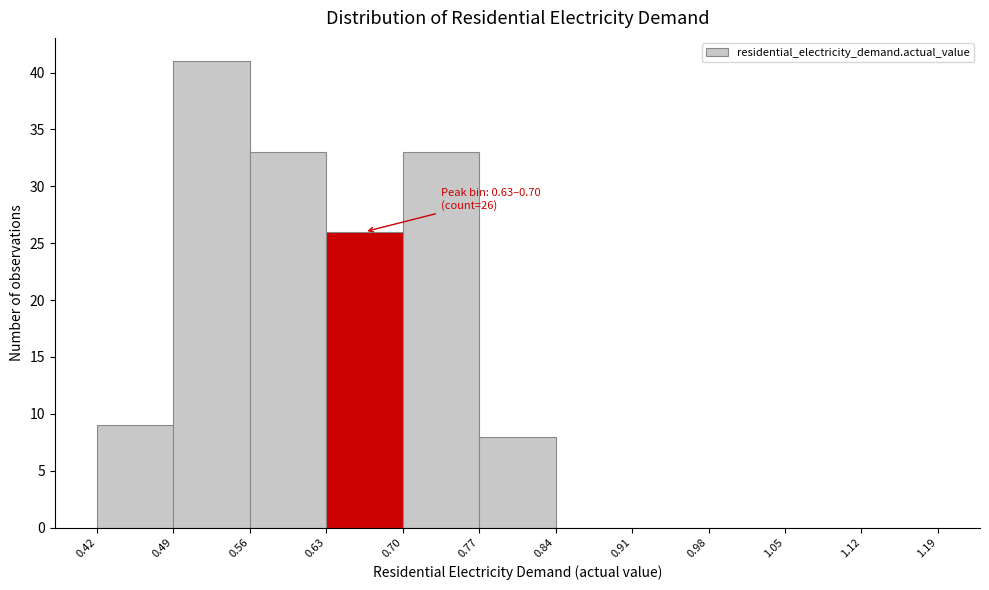

Which range on the x-axis has the tallest bar?

0.49 to 0.56